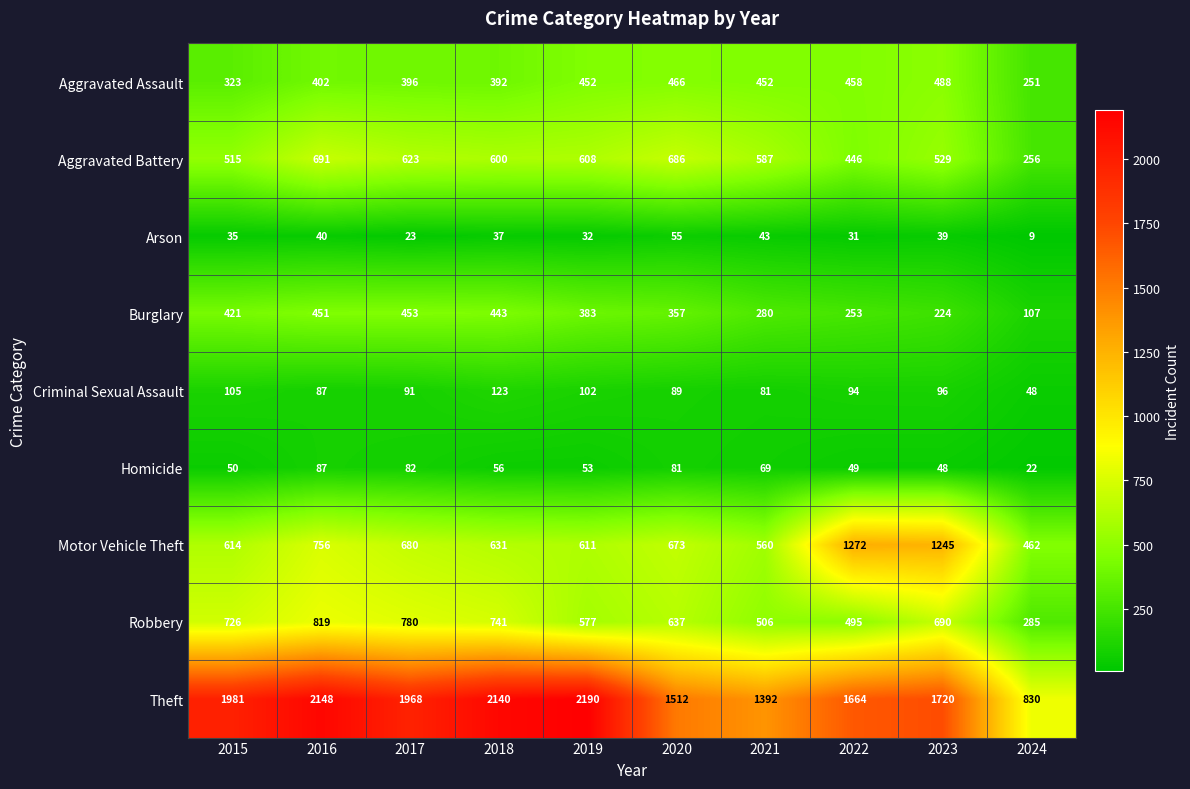

The value of Arson at 2018 is 64. True or false?

False